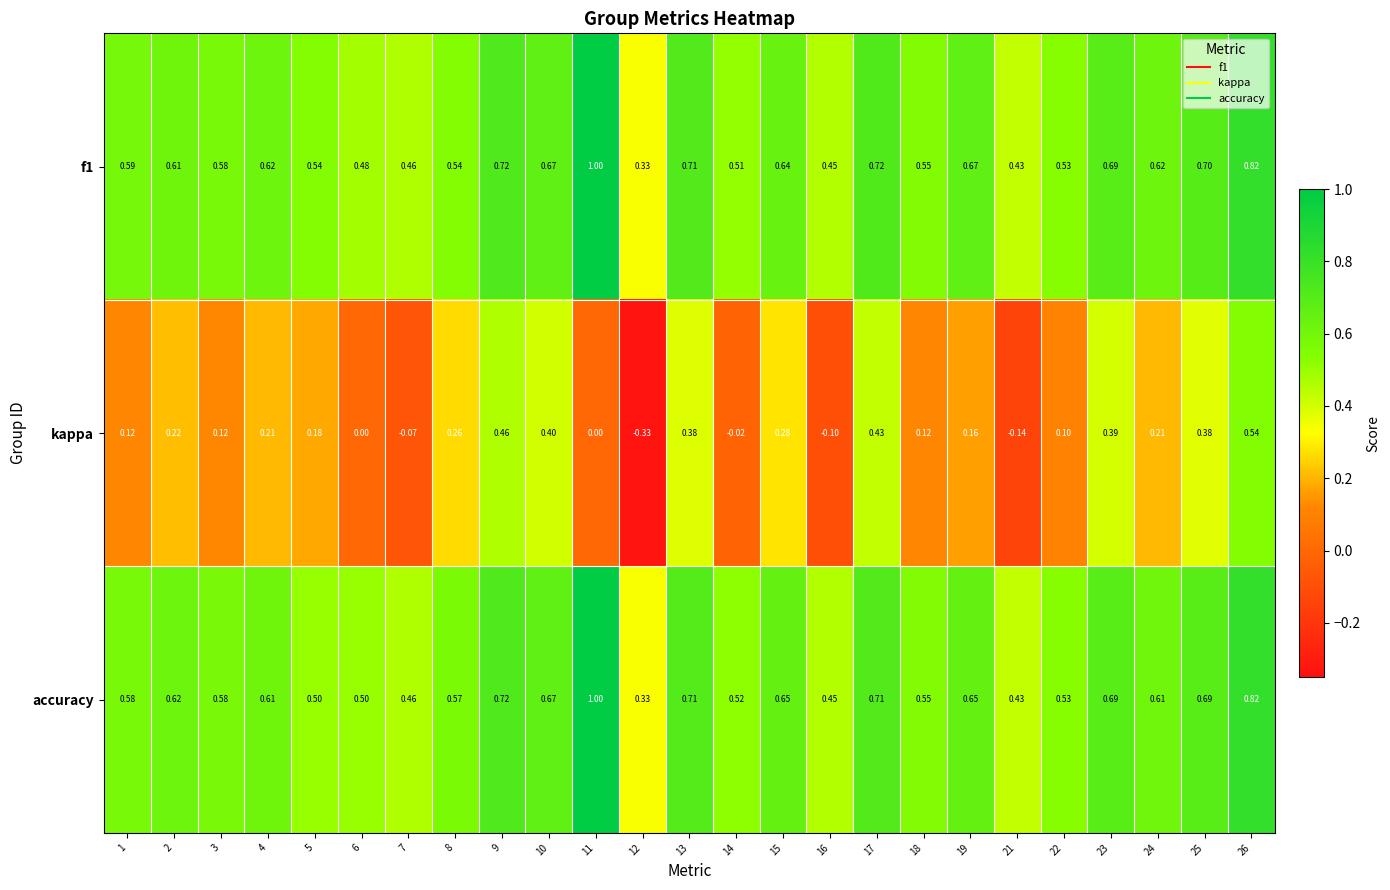

Is the value of accuracy at 6 greater than the value of kappa at 24?

Yes